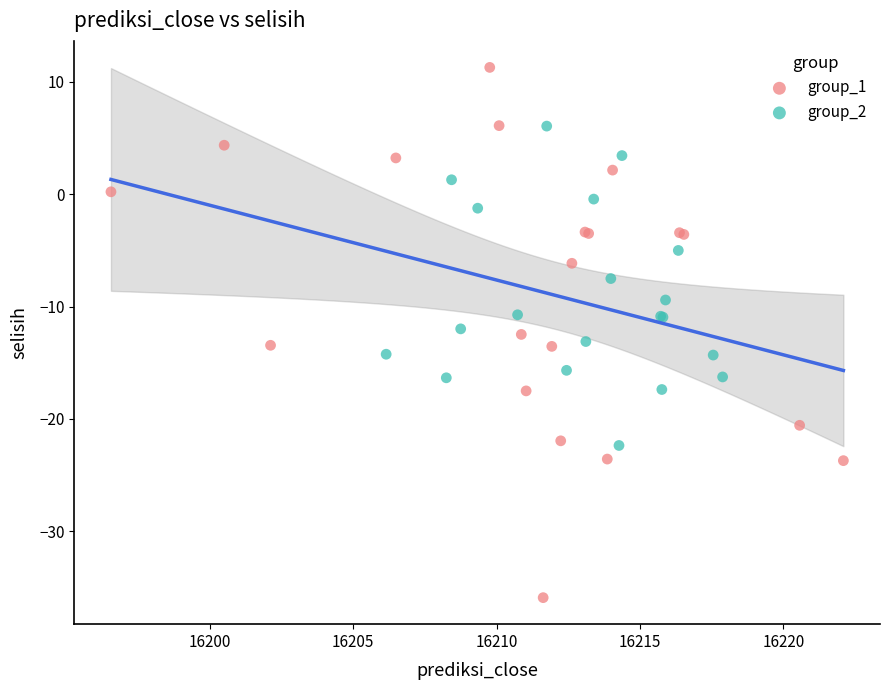

Which series contains the lowest Y value?

group_1